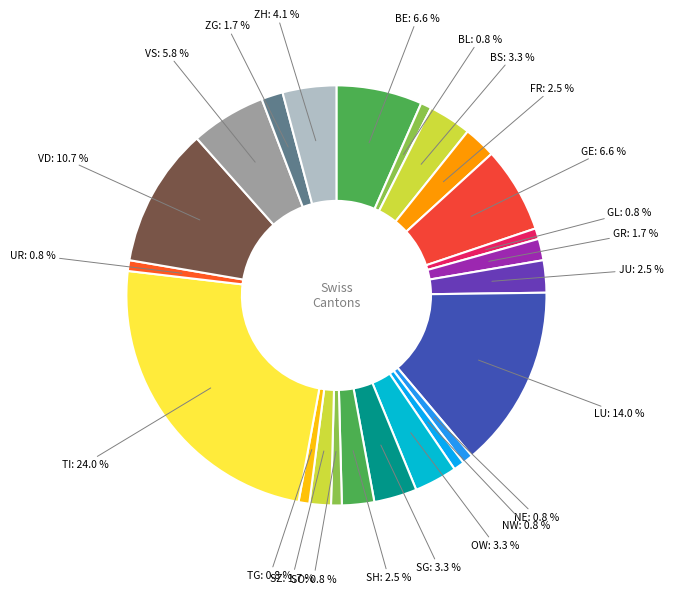

Count the number of slices in the pie.

23